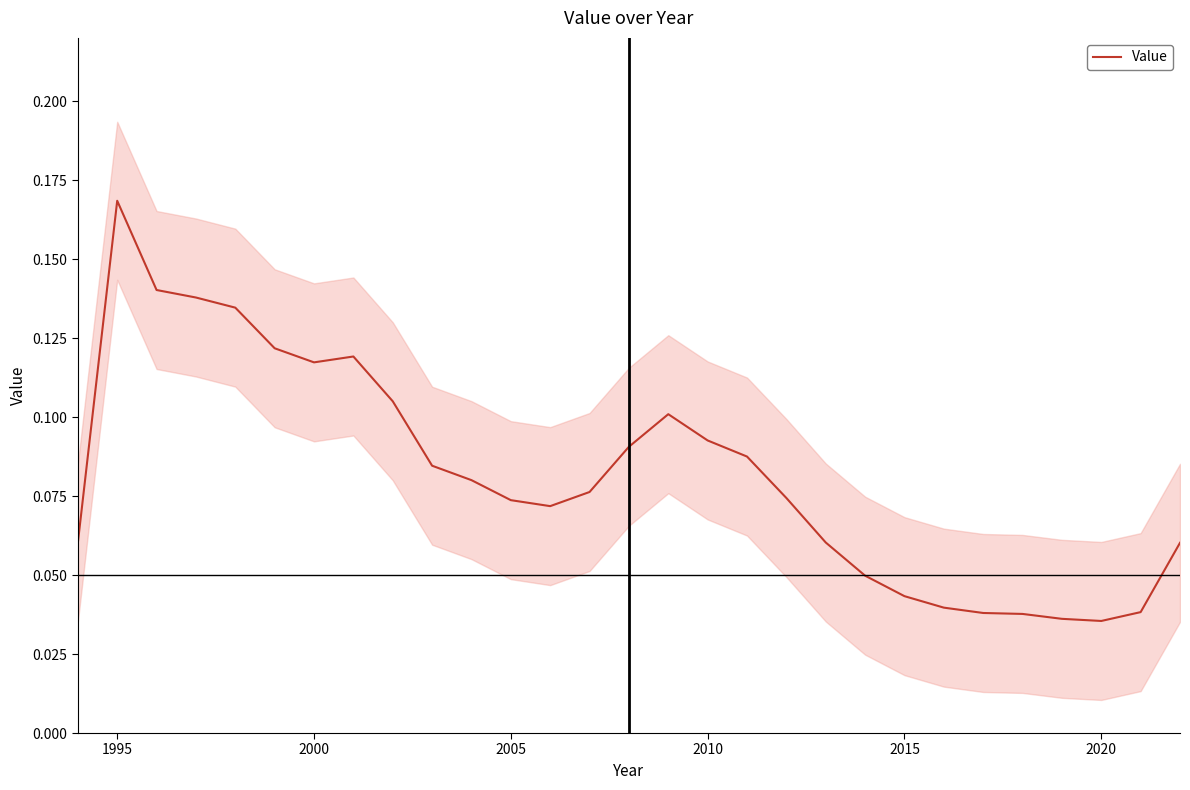

Does the chart display data point markers on the line(s)?

No